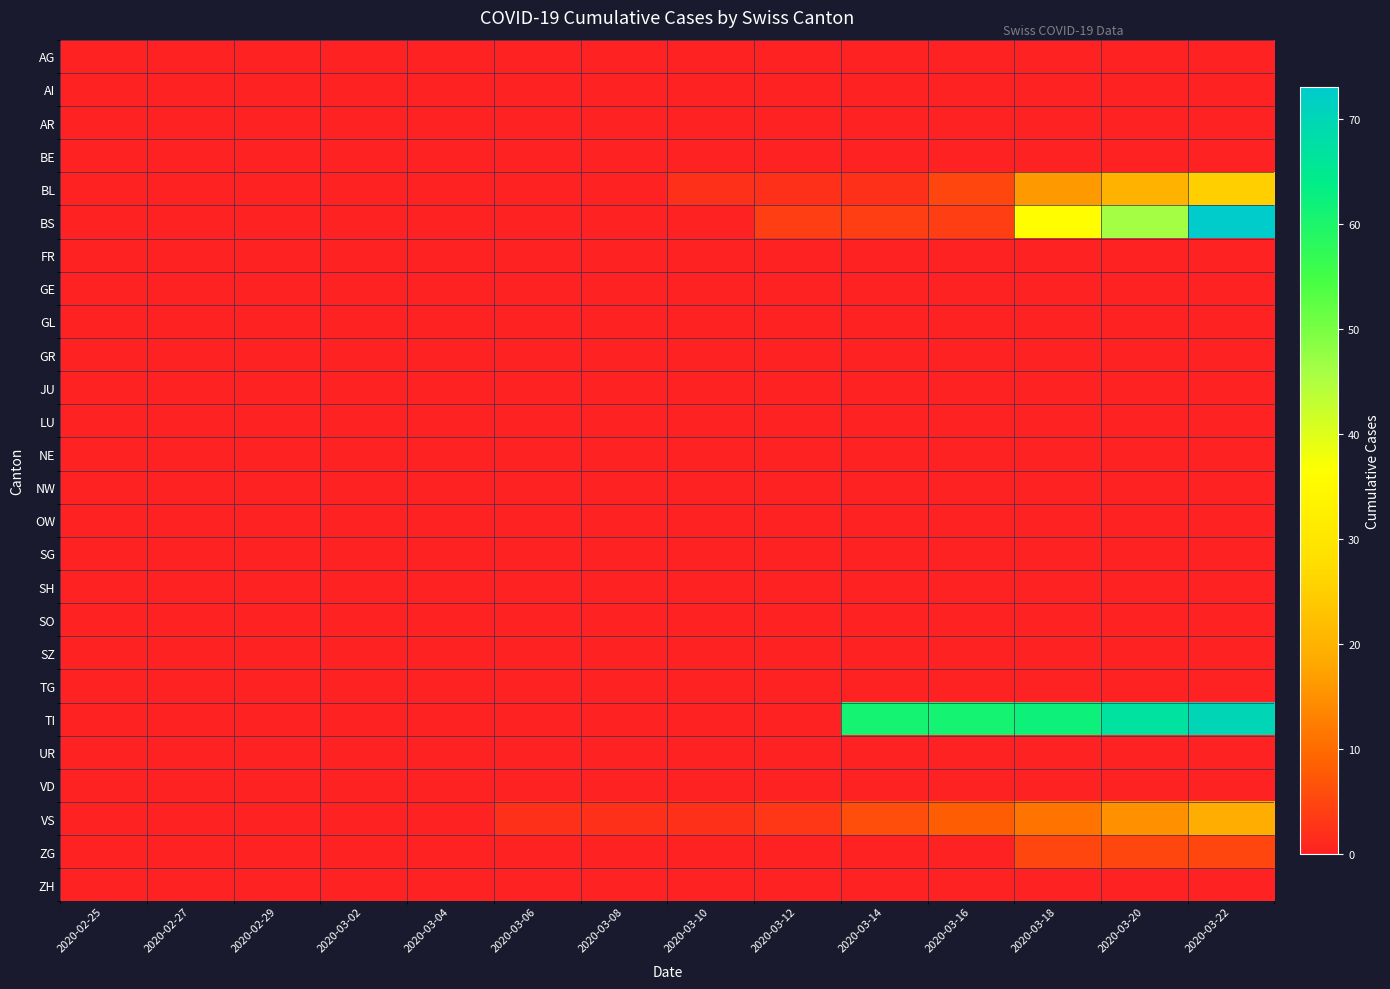

Between 2020-03-18 and 2020-03-20, which series saw the biggest shift?

BS